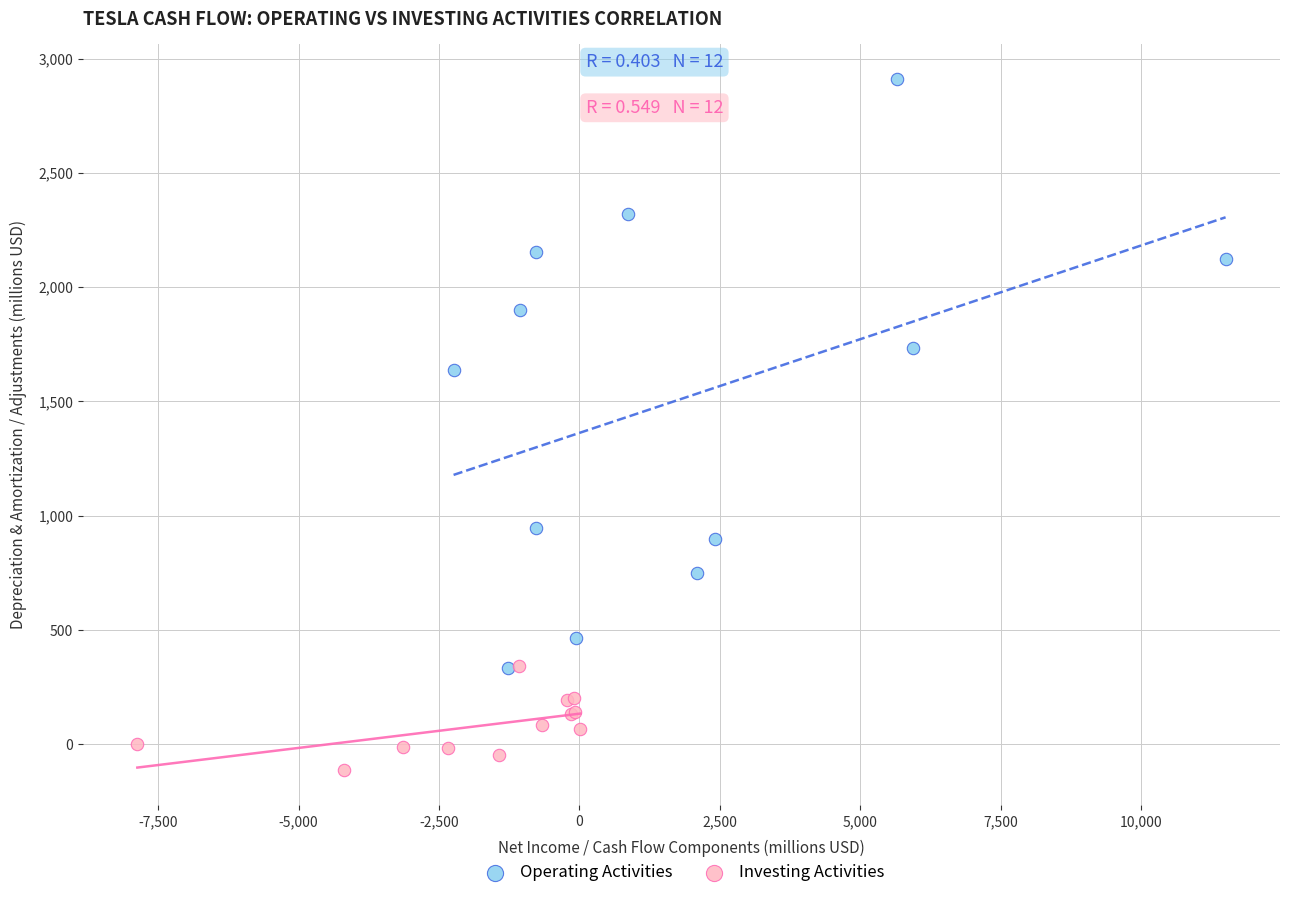

Which series has the largest Y range (max minus min)?

Operating Activities